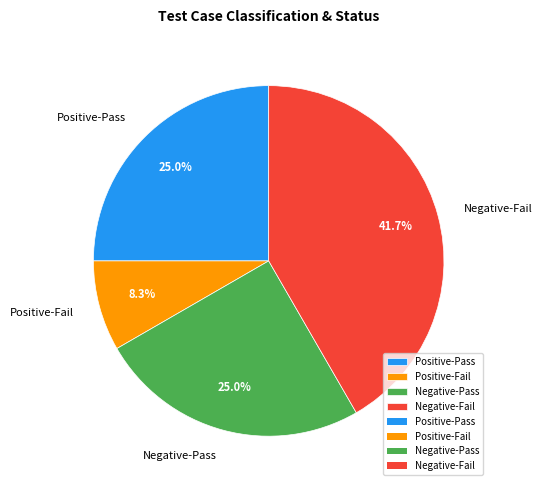

How many slices are in this pie chart?

4